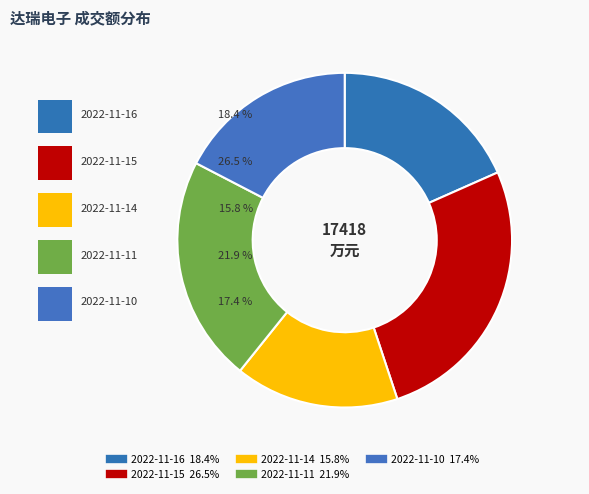

What is the smallest slice in the pie chart?

2022-11-14